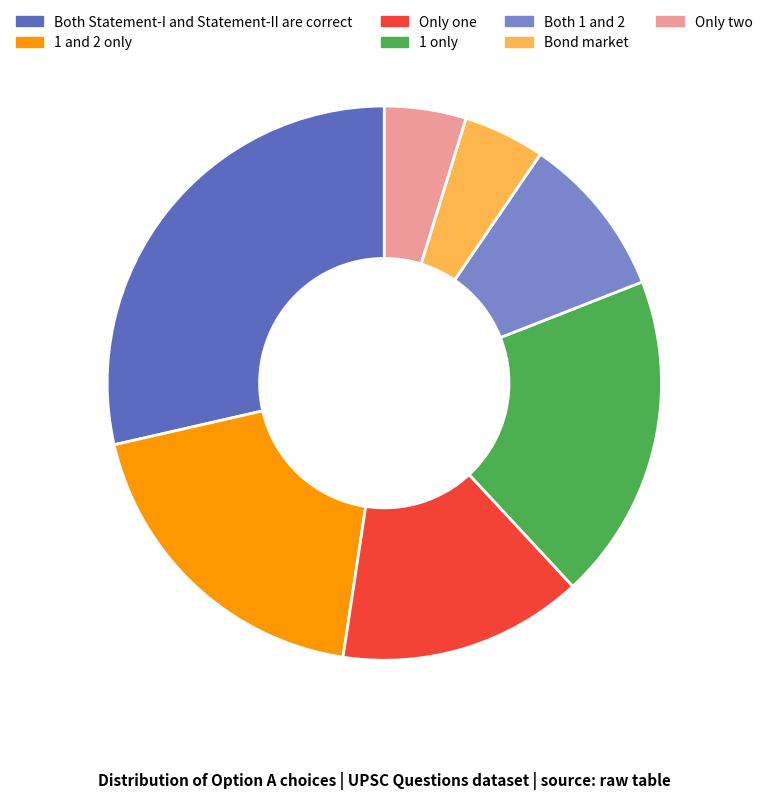

The 1 and 2 only slice represents 19% of the pie. True or false?

True